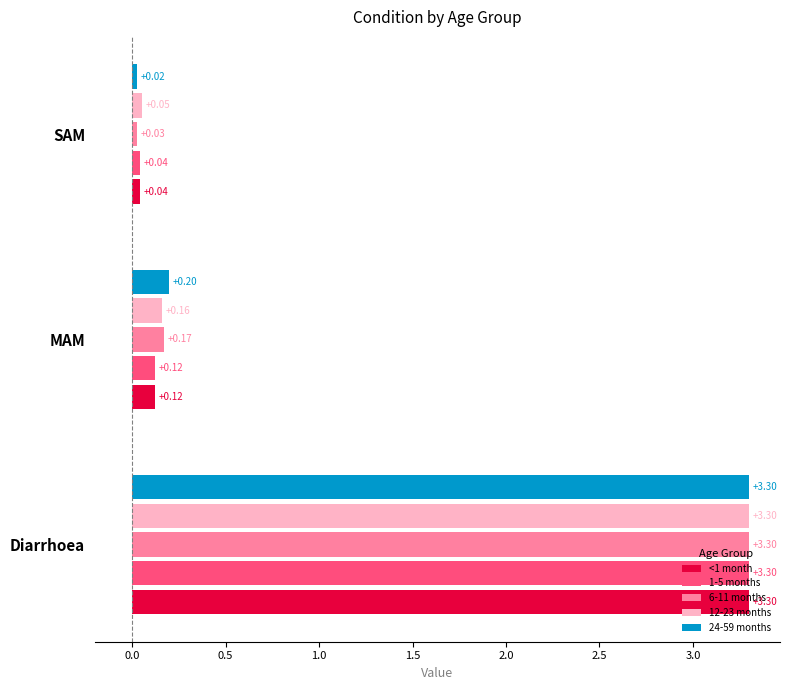

Rank the categories by 6-11 months value from lowest to highest.

SAM, MAM, Diarrhoea